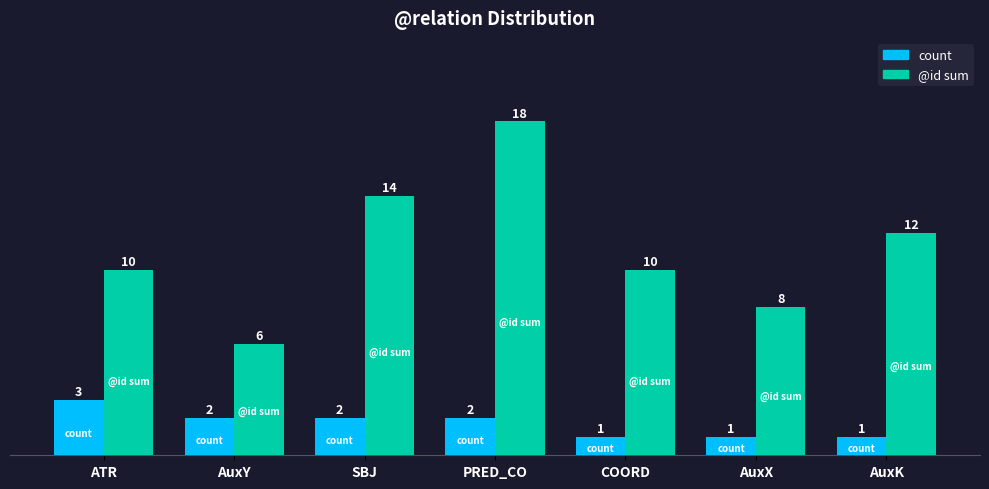

Reading left to right, extract all data points from this chart.

count: ATR=3	AuxY=2	SBJ=2	PRED_CO=2	COORD=1	AuxX=1	AuxK=1
@id sum: ATR=10	AuxY=6	SBJ=14	PRED_CO=18	COORD=10	AuxX=8	AuxK=12